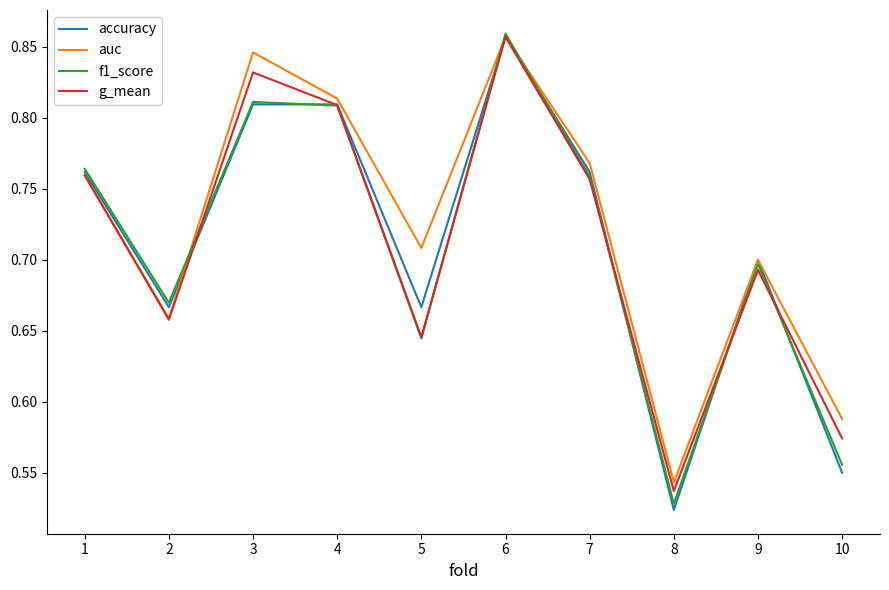

Count the f1_score values in the range 0 to 1.

10